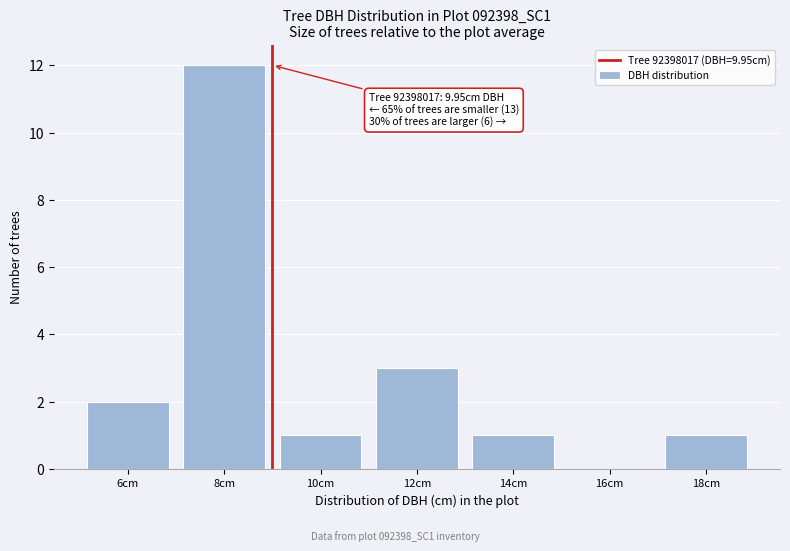

Reading right to left, what are all the values shown in this chart?

18cm=1	16cm=0	14cm=1	12cm=3	10cm=1	8cm=12	6cm=2